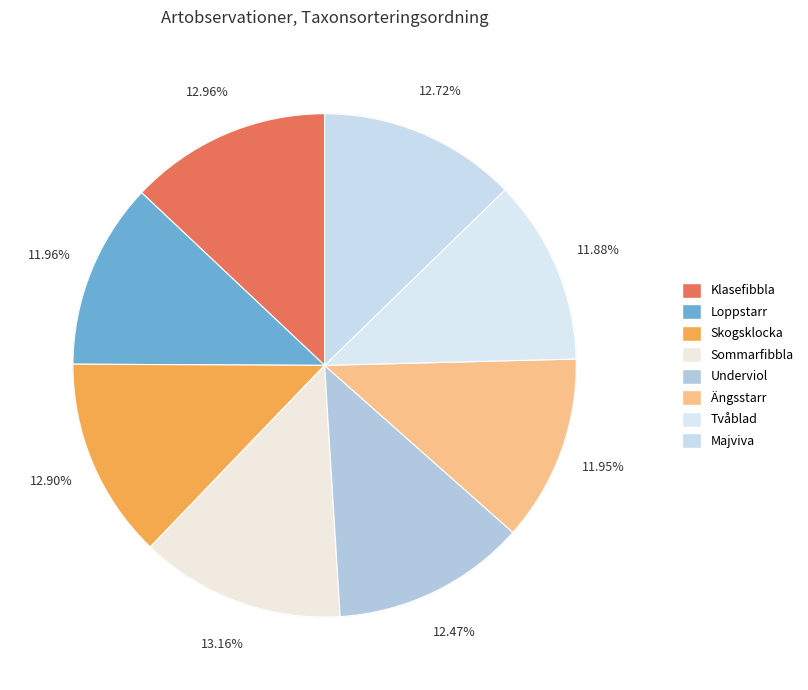

To the nearest percent, what percentage of the pie is Skogsklocka?

13%